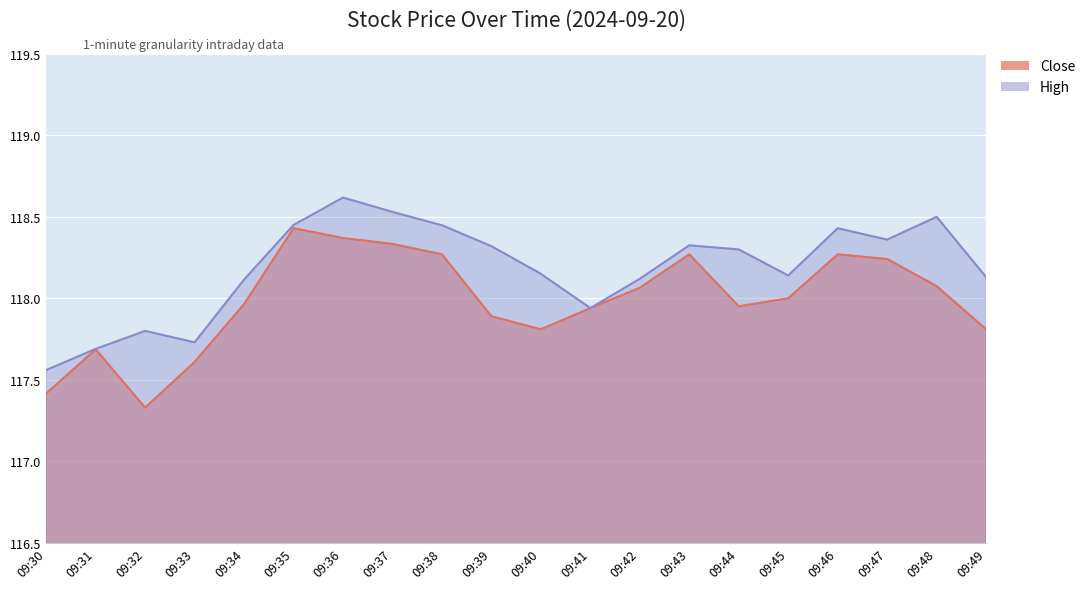

Between 09:45 and 09:41, which is larger?

09:45